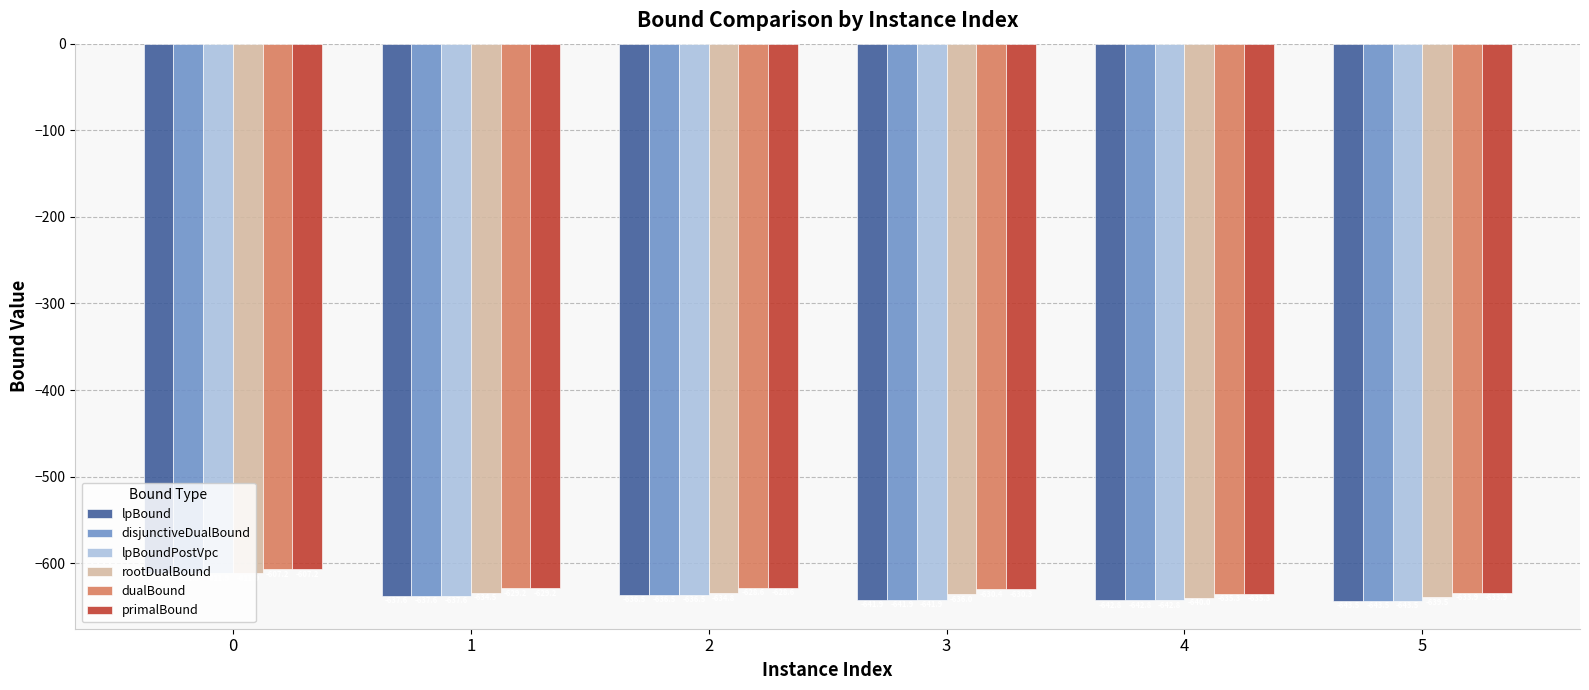

How many bars are there in total?

36